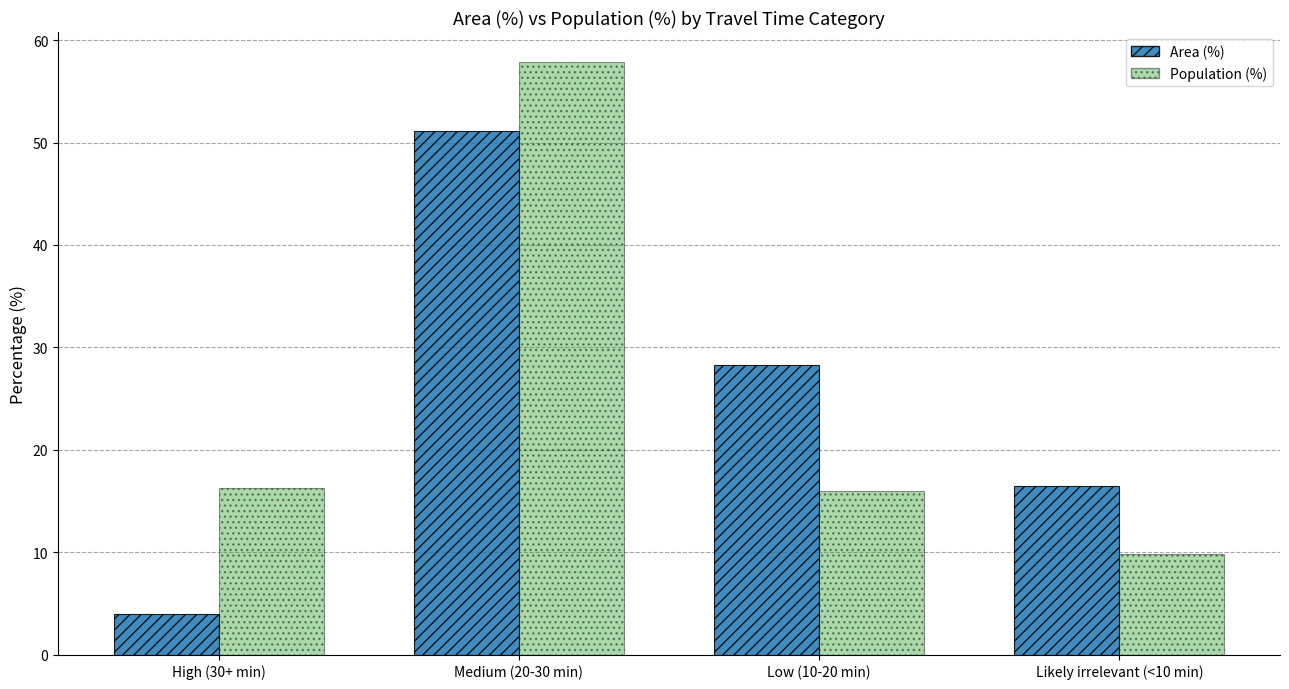

Is it true that Area (%) equals 28.3 at Low (10-20 min)?

True